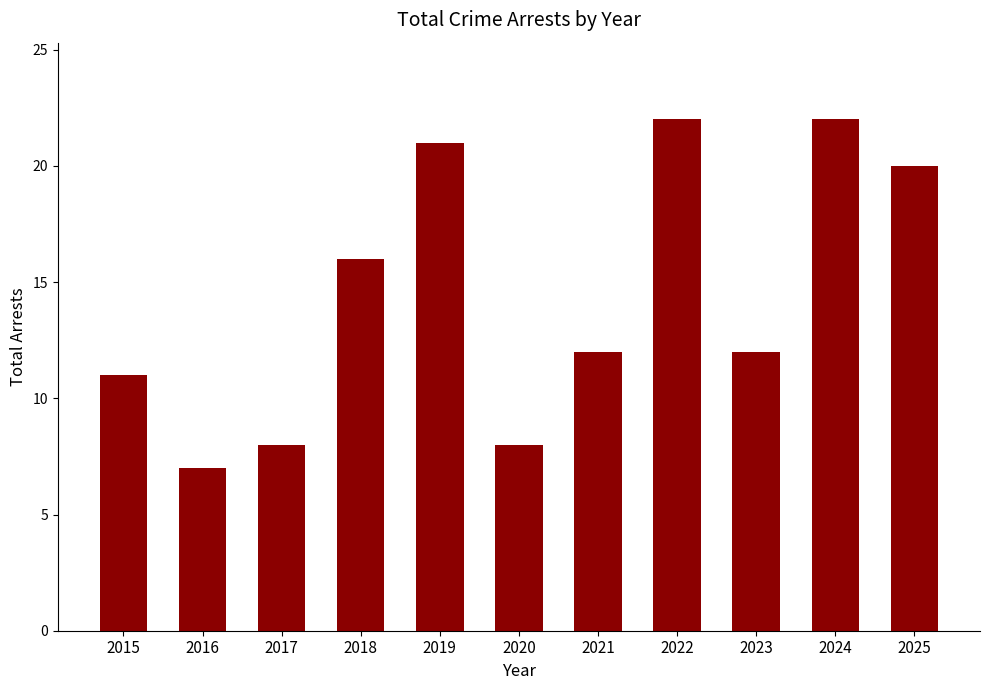

What is the average value?

14